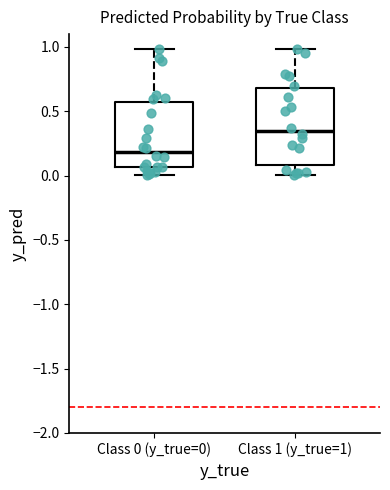

Comparing the boxes themselves (not the whiskers), which one is the tallest?

Class 1 (y_true=1)